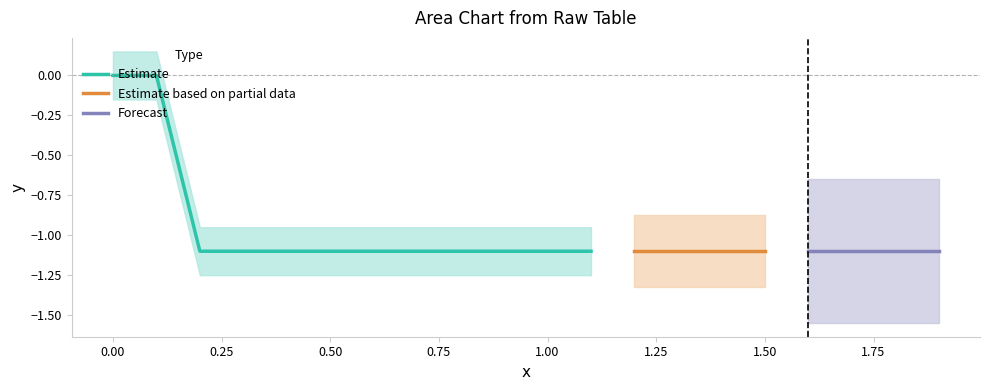

The Estimate series shows -0.6 at 1.00. True or false?

False